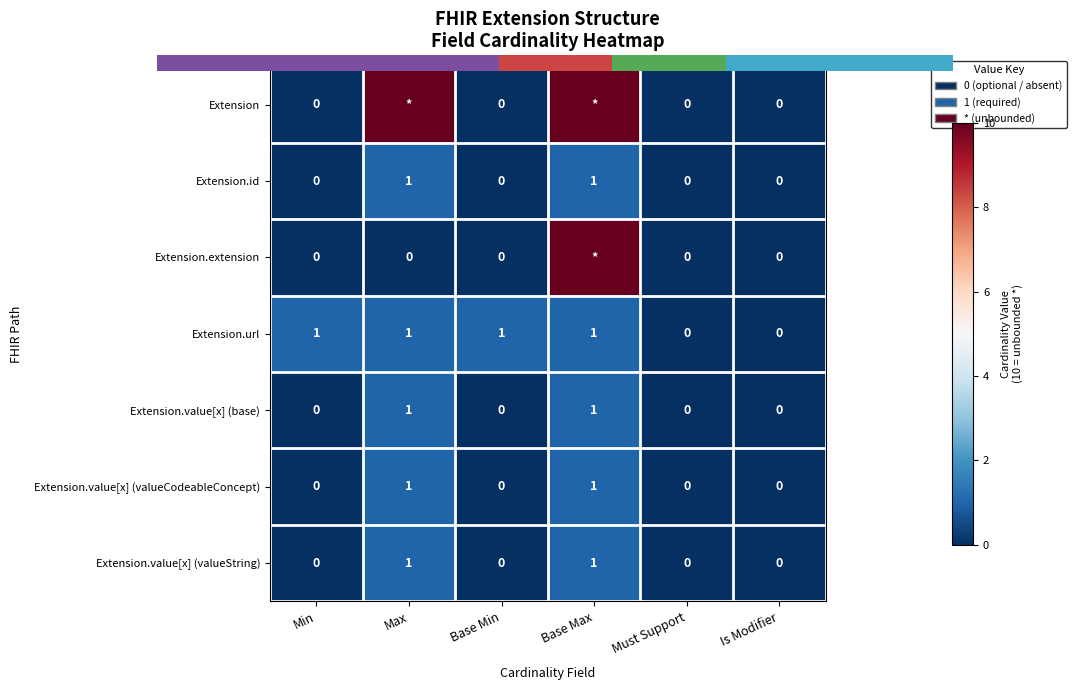

At which category is the sum across all series the highest?

Base Max